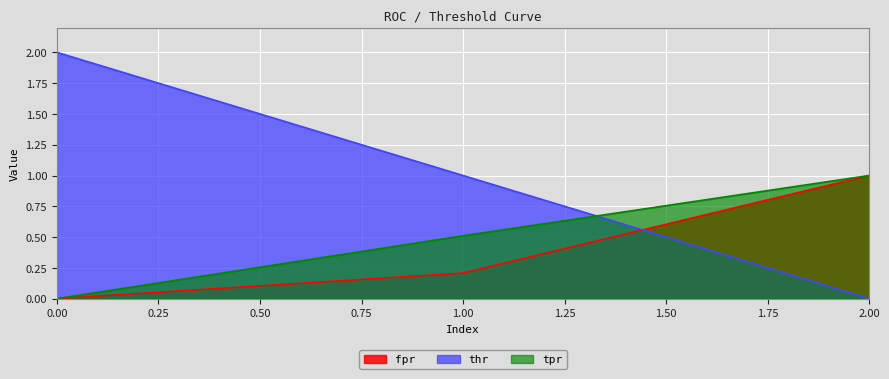

What is the sum of the thr values at 0.00 and 2.00?

2.0